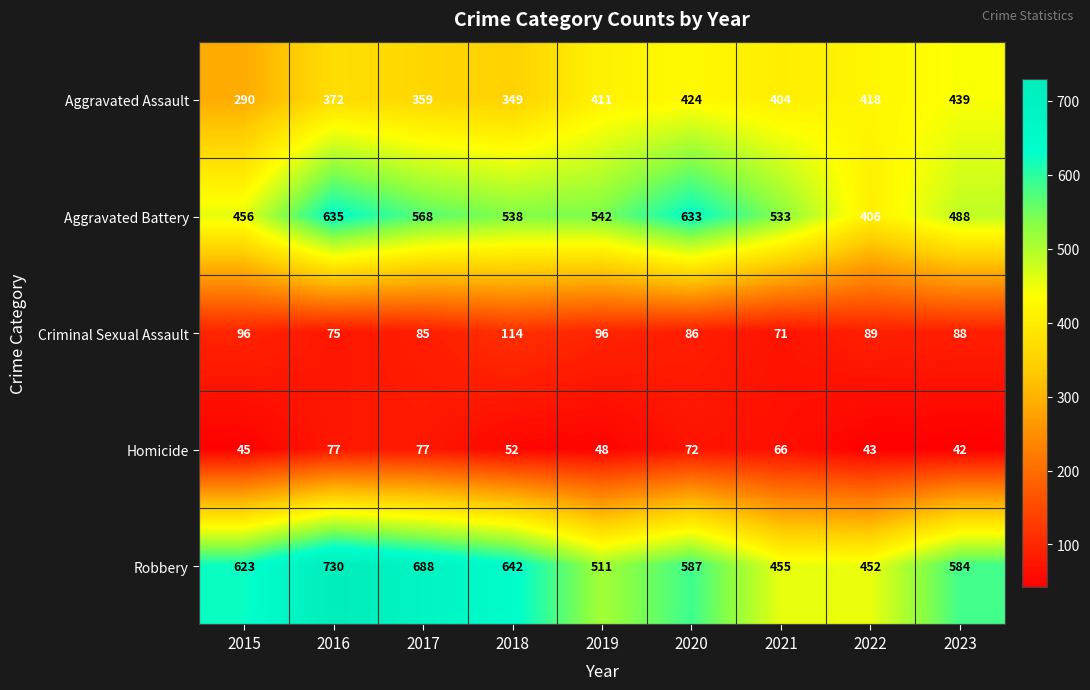

What is the spread (max minus min) of values at 2022?

409